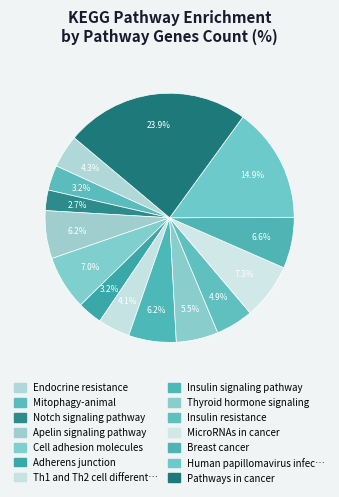

Count the number of slices in the pie.

14